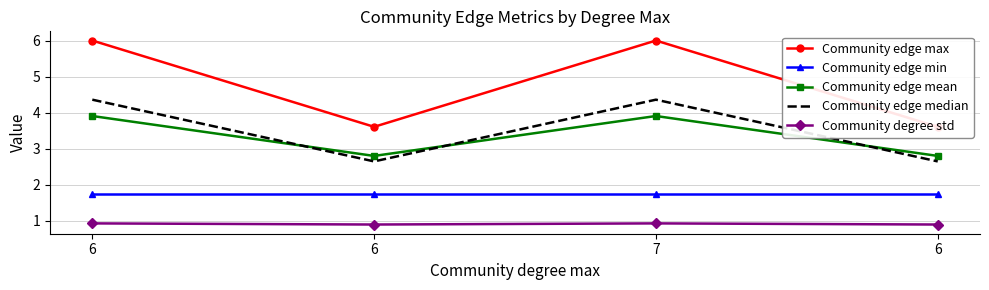

What is the minimum value for Community edge min?

1.7